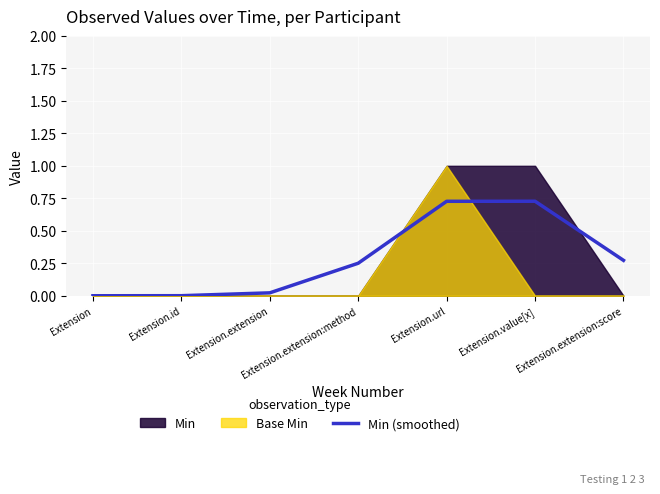

Reading right to left, transcribe all the data shown in this chart.

0.3	0.7	0.7	0.3	0.0	0.0	0.0